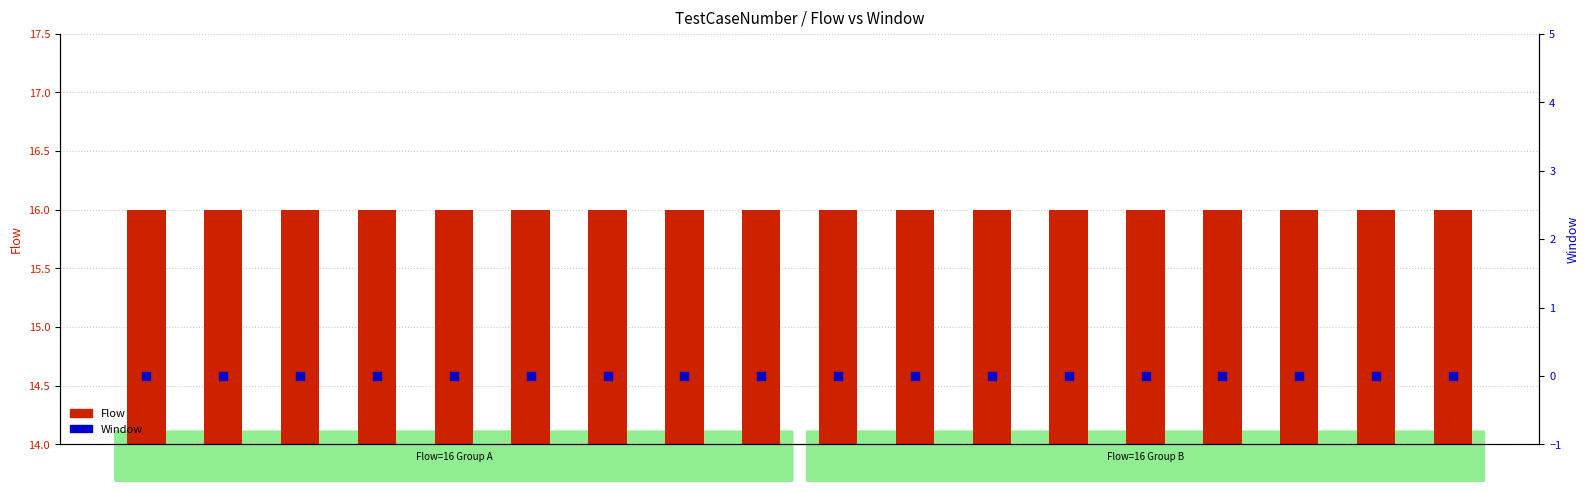

Is the value of Flow at 1976 greater than the value of Window at 105?

Yes